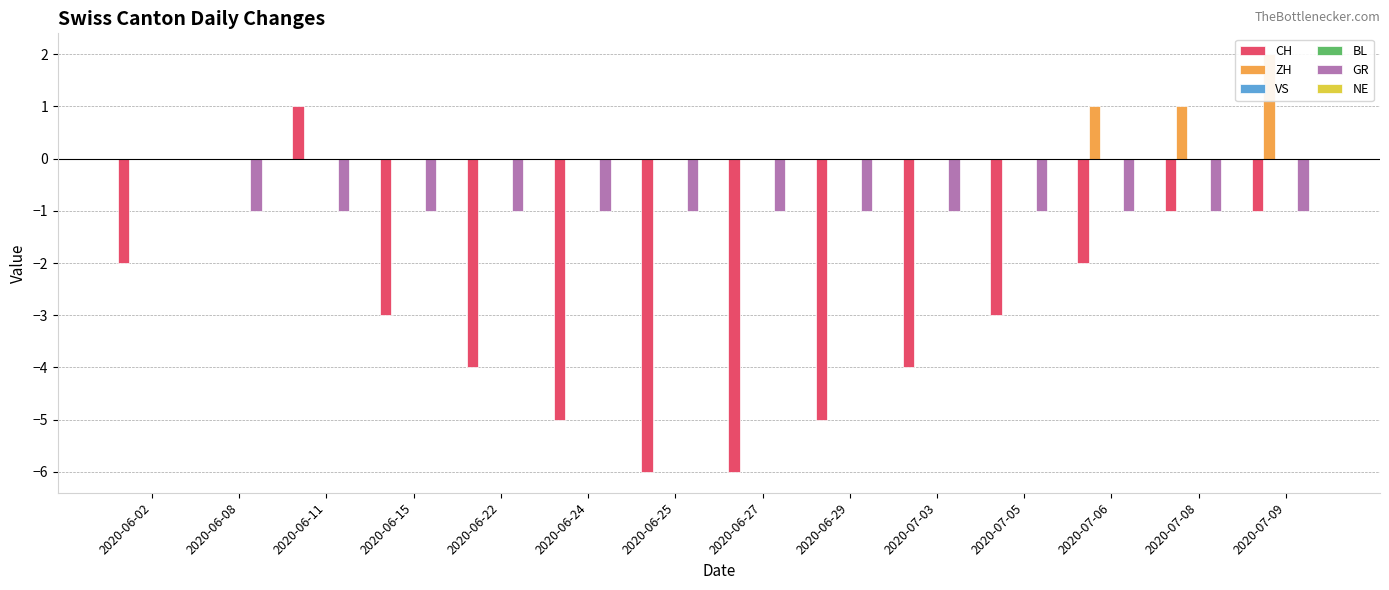

What is the label of the 12th bar from the left?

2020-07-06